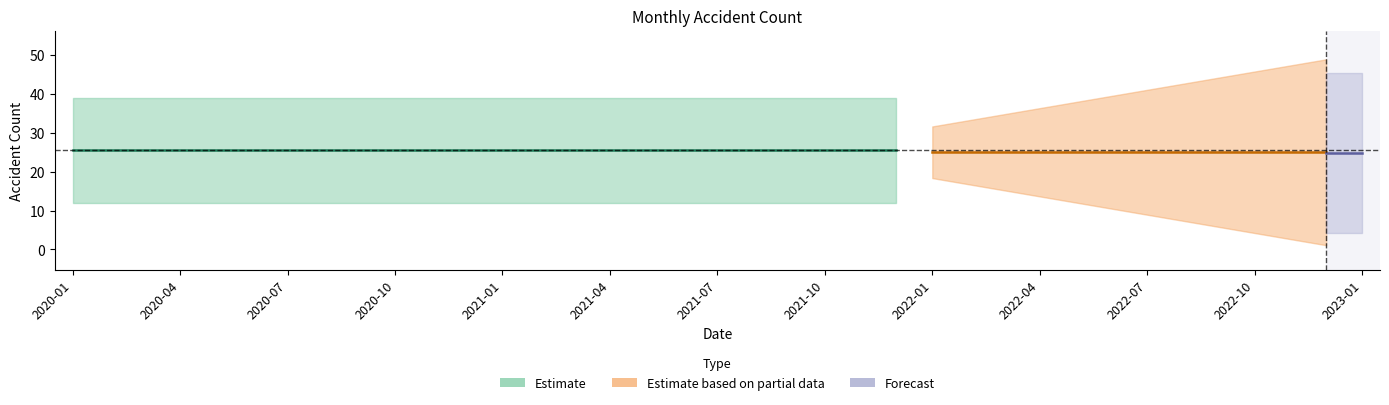

How many points are lower than both their immediate neighbors (excluding endpoints)?

12